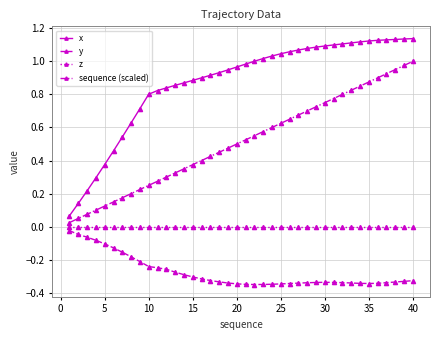

Which series has the largest total across all categories?

x